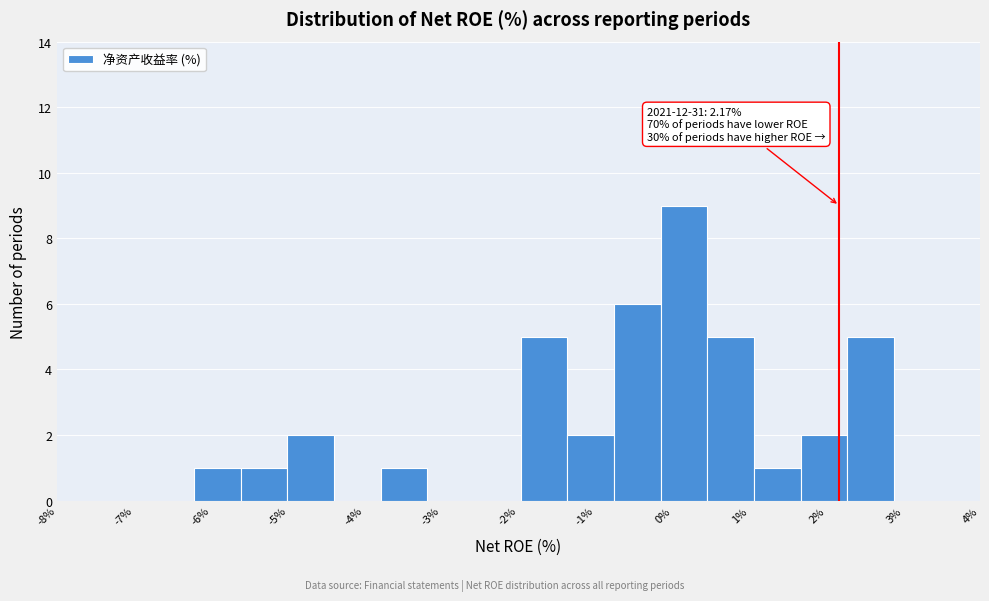

Which range on the x-axis has the tallest bar?

-0.2 to 0.5